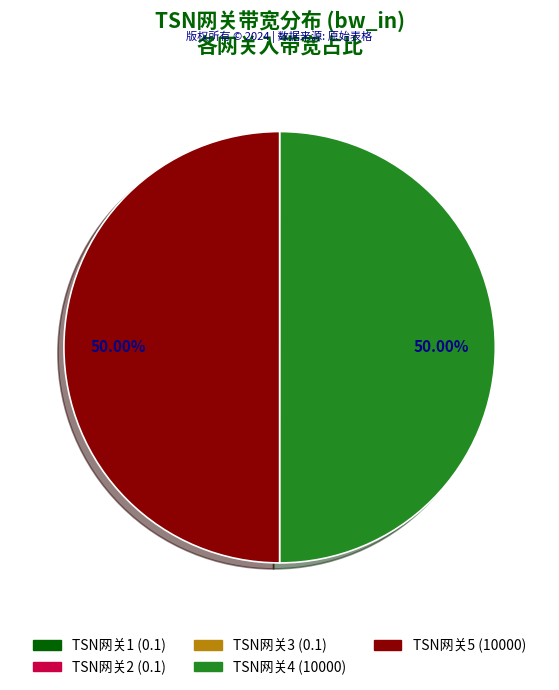

Is it true that TSN网关2 is 0% of the pie?

True